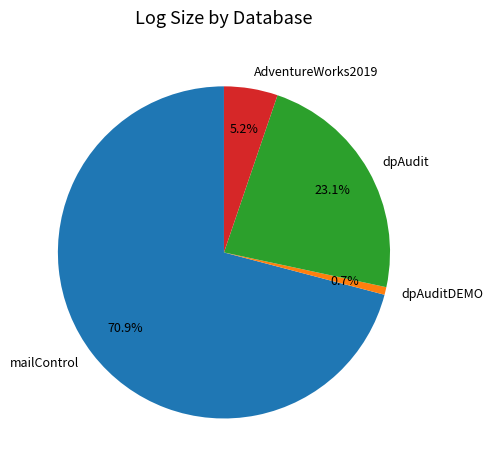

Which slice is the smallest?

dpAuditDEMO